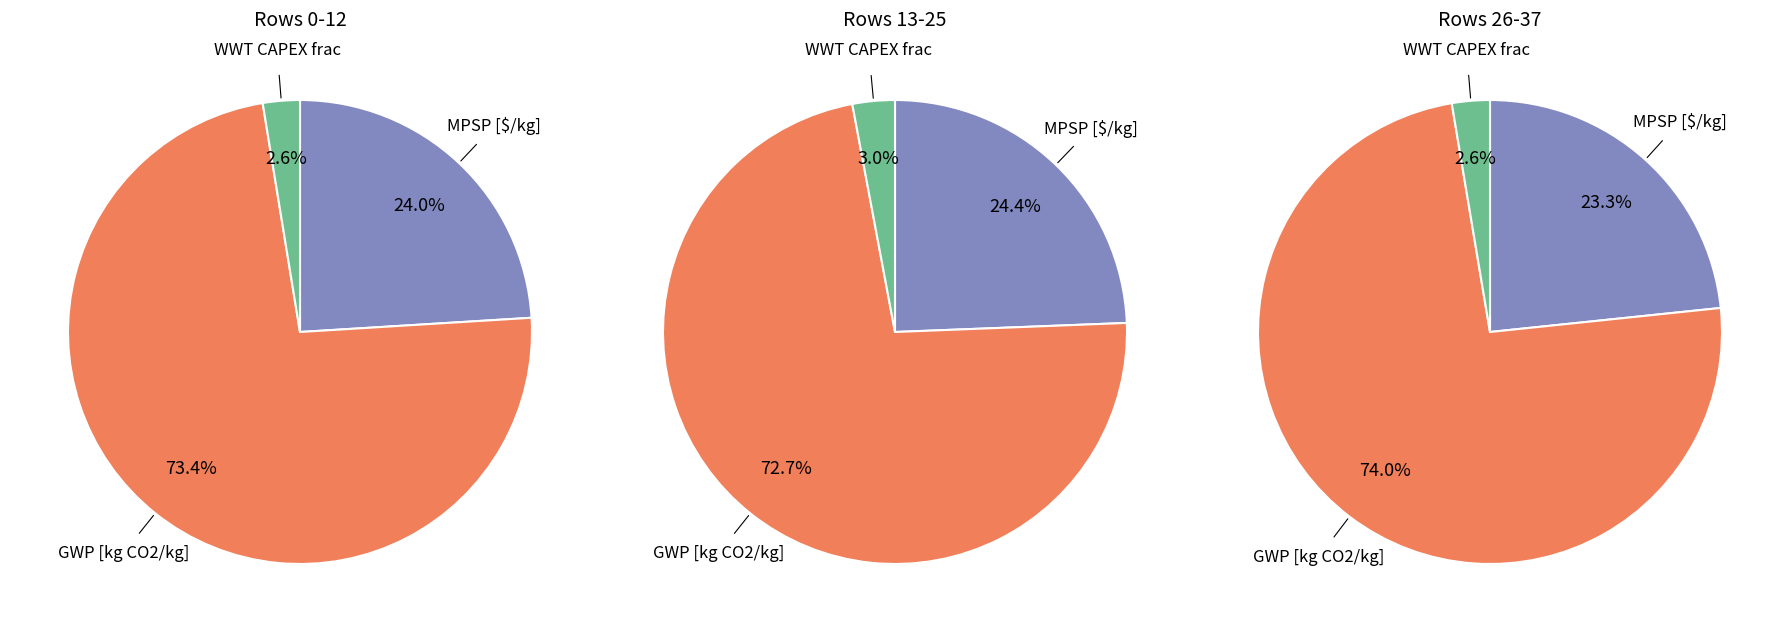

Does 16 account for over 50% of the chart?

No